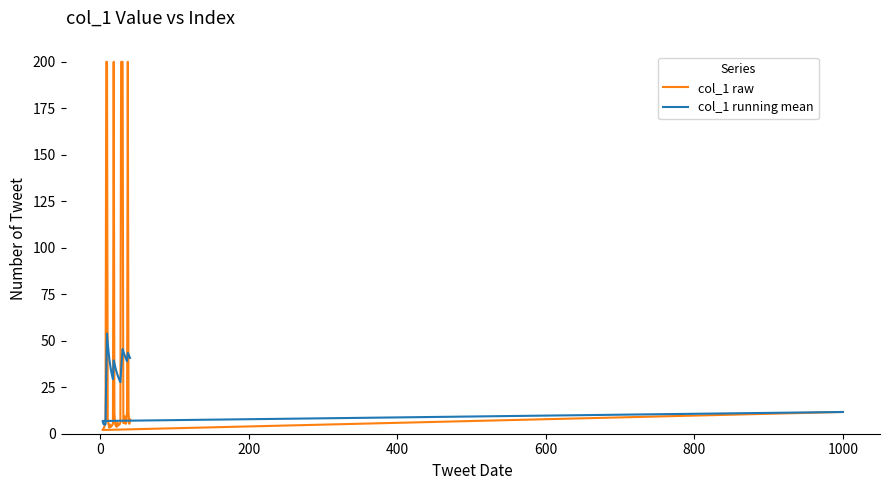

Reading left to right, what are all the values shown in this chart?

col_1 raw: 11.7	2.0	2.7	3.3	4.3	6.7	200.0	200.0	8.3	5.0	3.3	5.0	3.7	4.0	4.7	5.3	200.0	11.0	5.0	4.3	3.7	6.0	4.3	5.0	5.0	6.0	200.0	200.0	200.0	5.7	6.0	9.3	5.3	5.7	12.3	200.0	11.3	5.3	7.7
col_1 running mean: 11.7	6.8	5.5	4.9	4.8	5.1	33.0	53.8	48.8	44.4	40.7	37.7	35.1	32.9	31.0	29.4	39.4	37.8	36.1	34.5	33.1	31.8	30.6	29.6	28.6	27.7	34.1	40.0	45.5	44.2	43.0	41.9	40.8	39.8	39.0	43.5	42.6	41.6	40.8